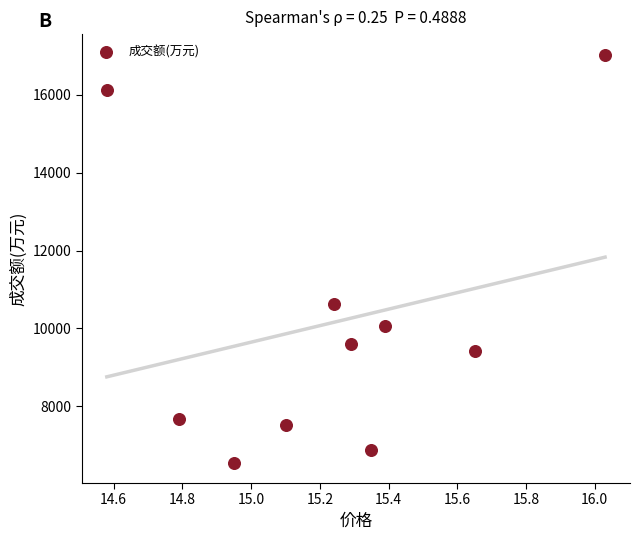

What is the average Y value?

10150